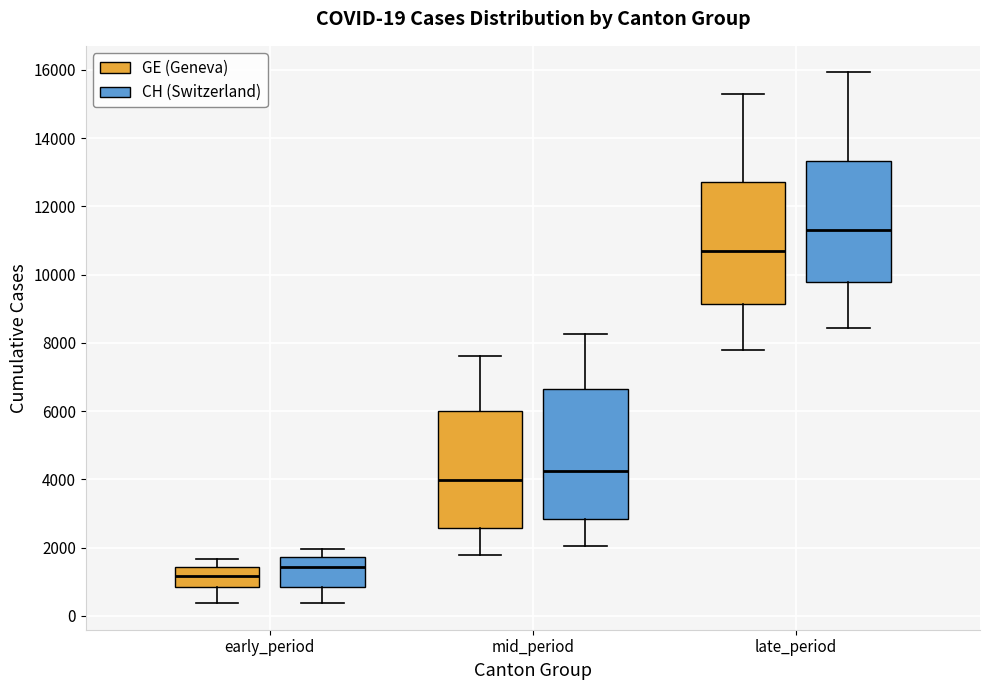

Comparing the boxes themselves (not the whiskers), which one is the tallest?

mid_period (CH (Switzerland))